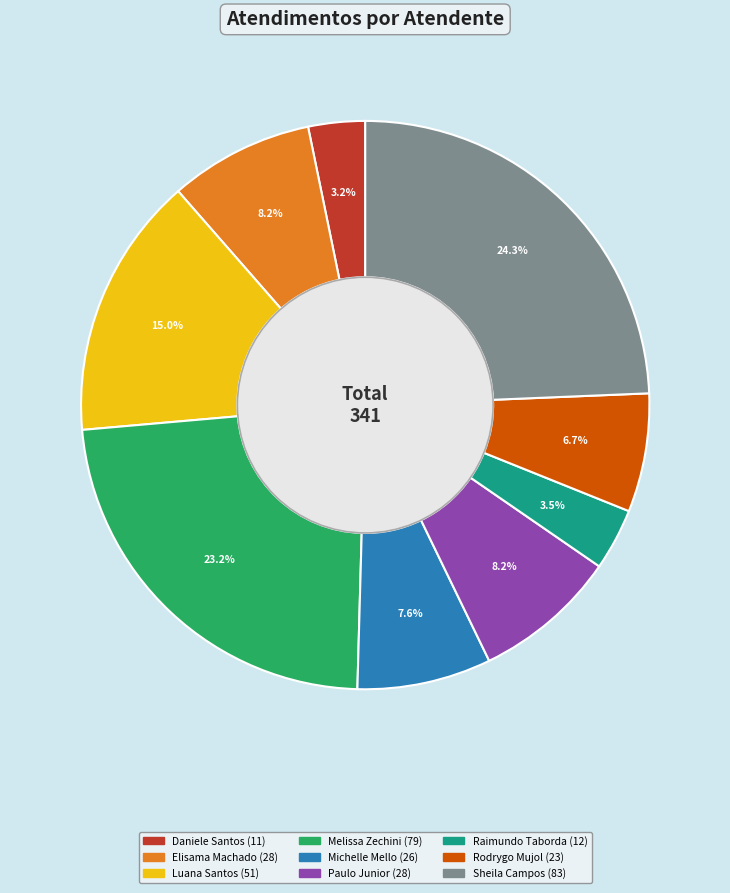

Does any single category account for the majority?

No